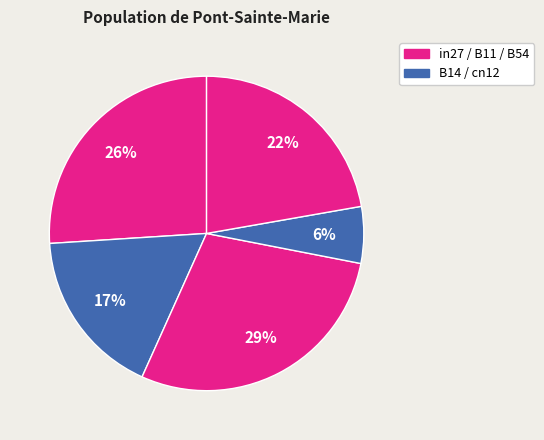

What is the largest slice in the pie chart?

B11